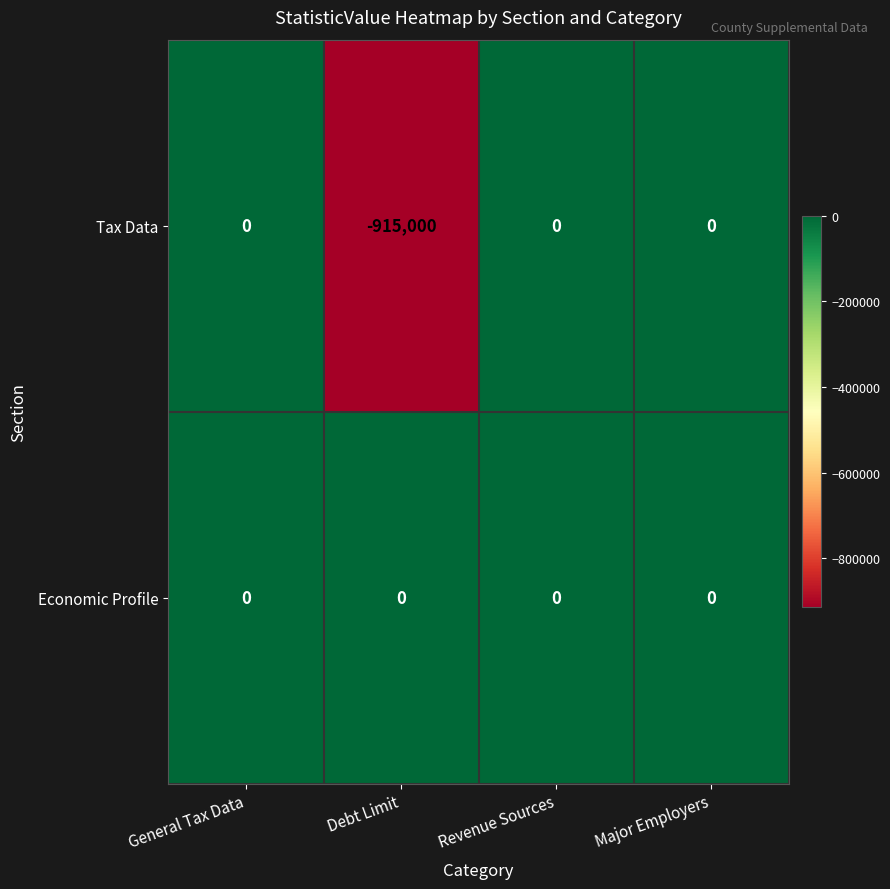

What is the total value across all series at Debt Limit?

-915000